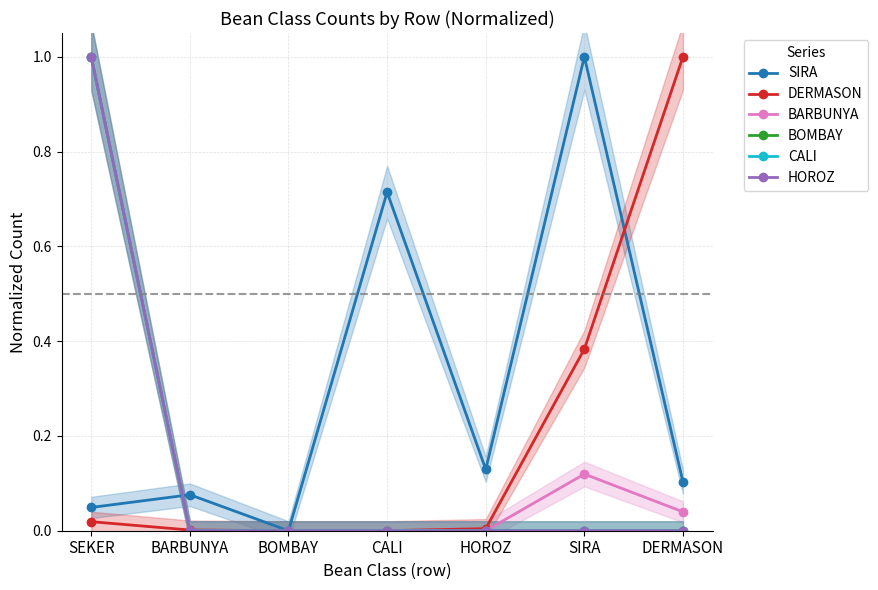

How many distinct data groups are displayed?

6